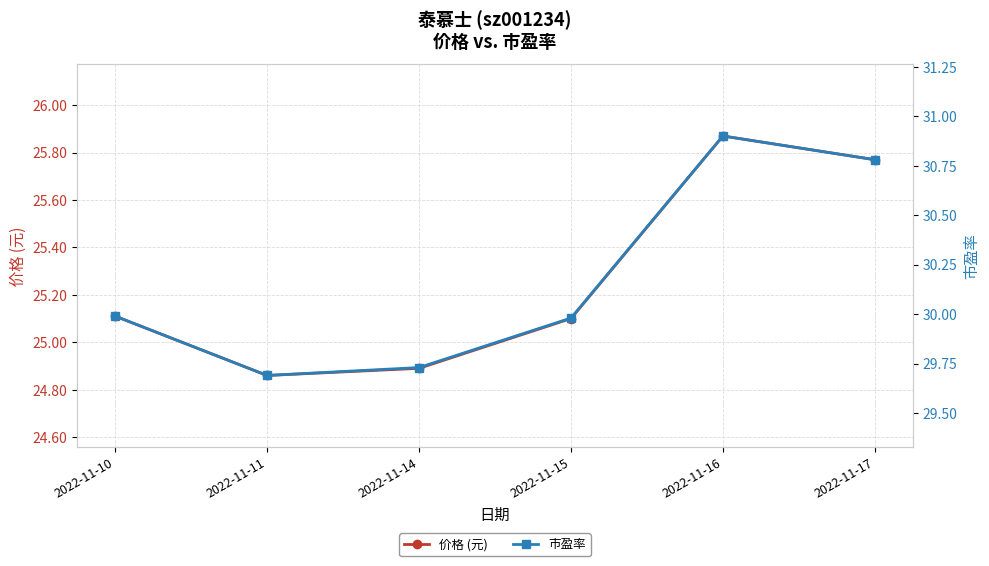

The 价格 (元) series shows 25.1 at 2022-11-10. True or false?

True